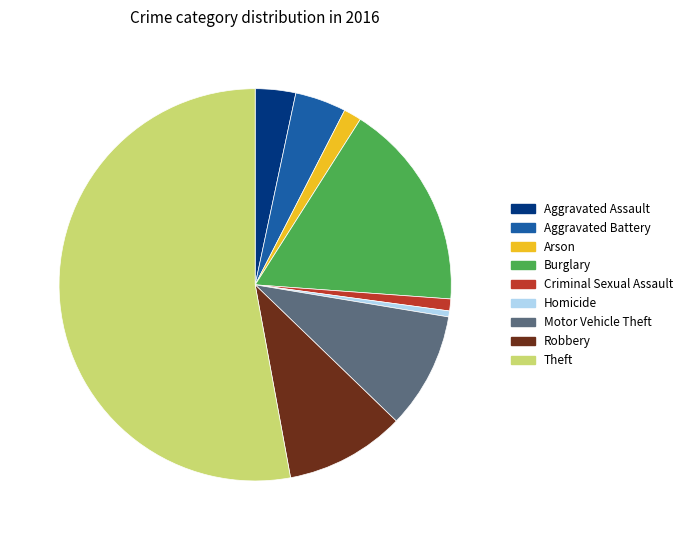

How many slices are in this pie chart?

9